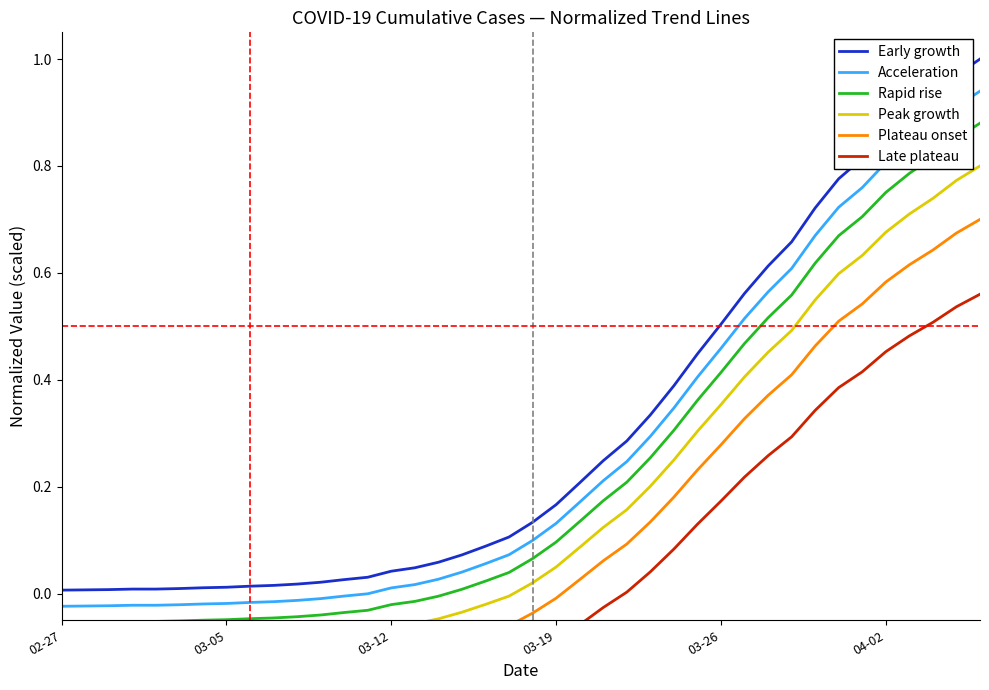

What is the minimum value shown in the chart?

-0.2